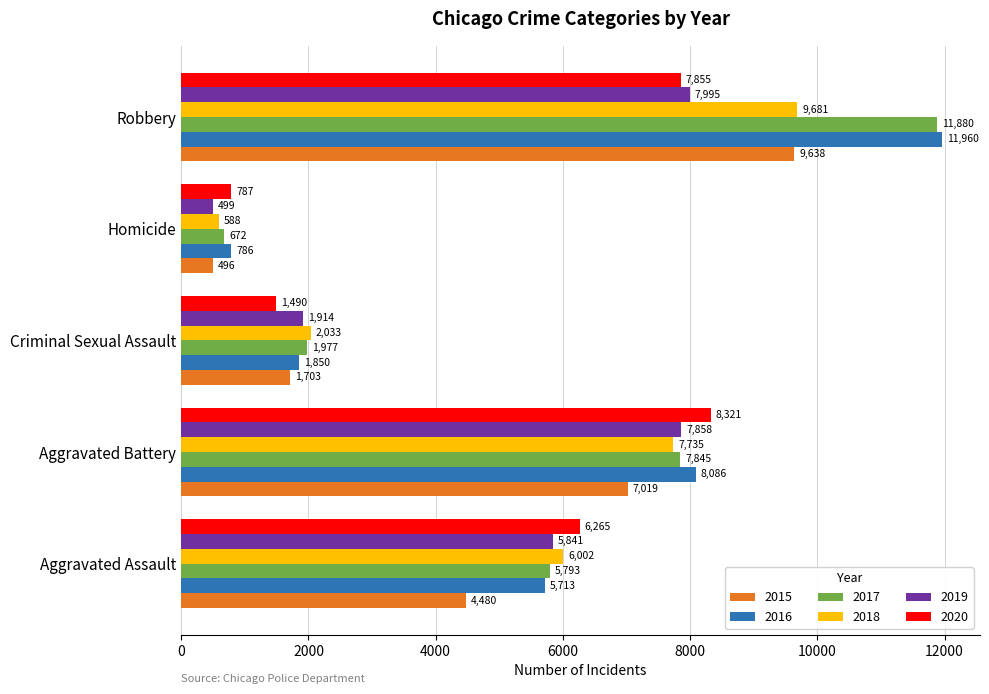

What is the lowest value of the 2019 series?

499